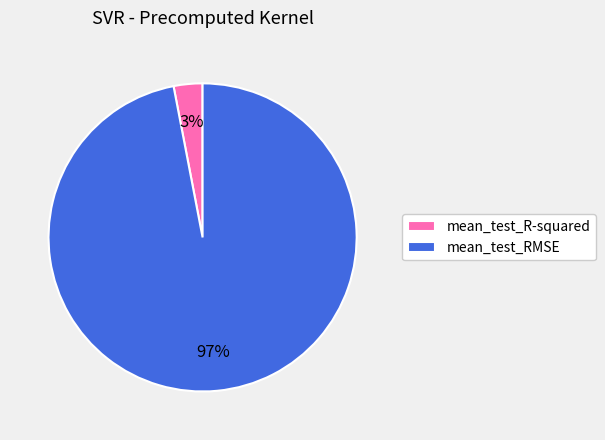

What percentage is the mean_test_RMSE slice, to the nearest percent?

97%